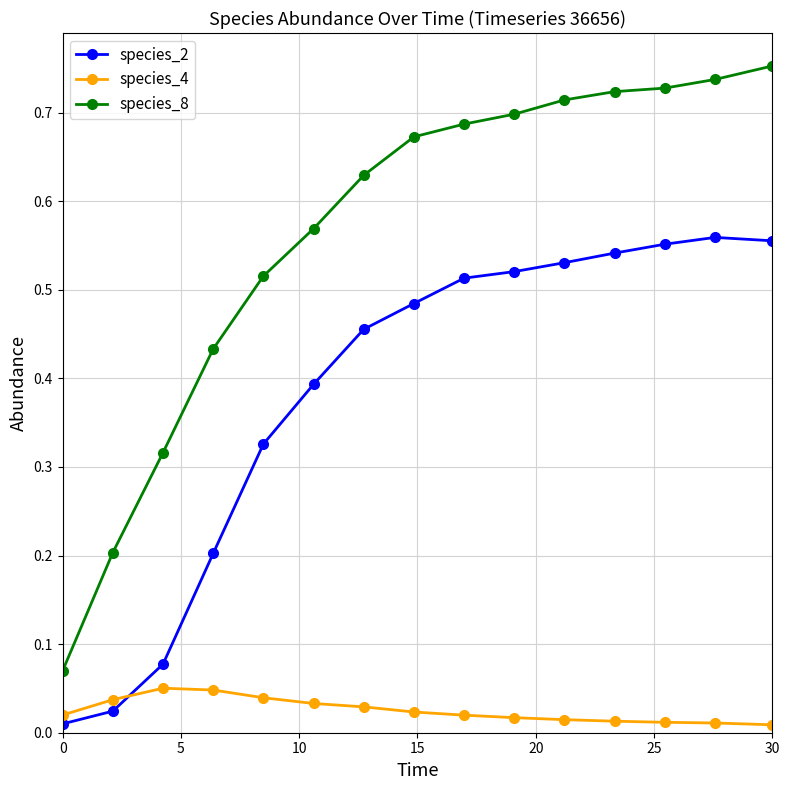

Which series has the largest total across all categories?

species_8